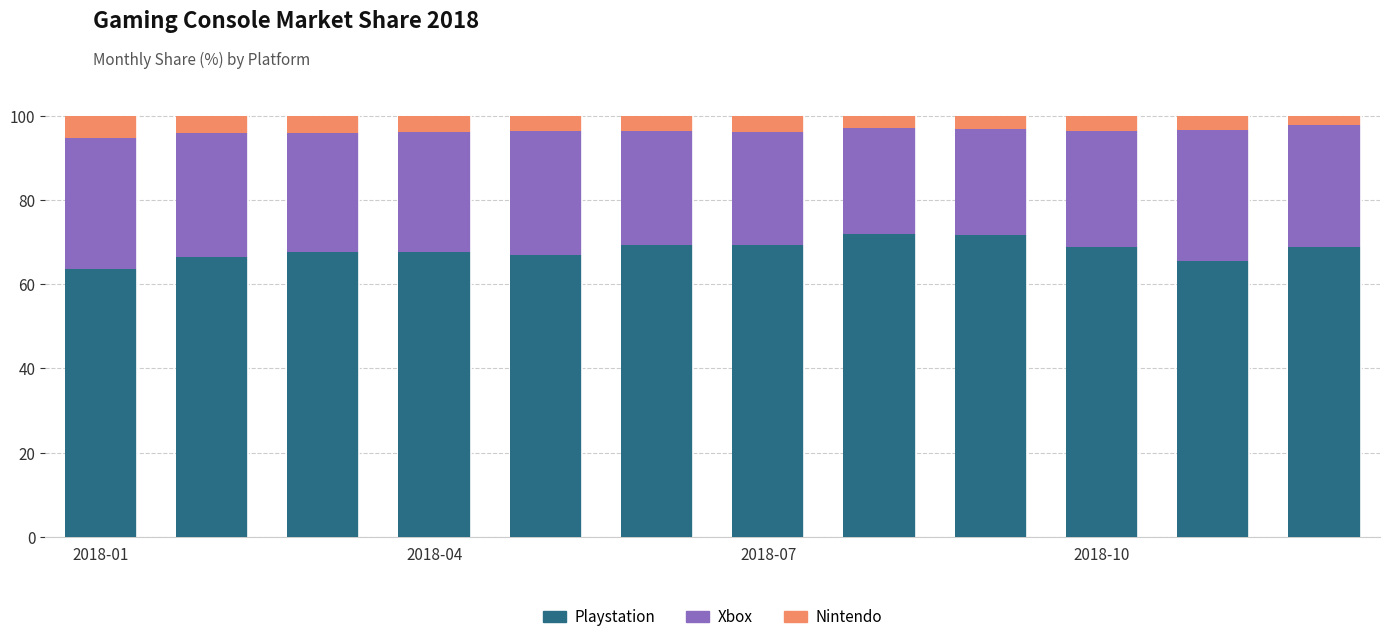

What is the lowest value of the Playstation series?

63.6